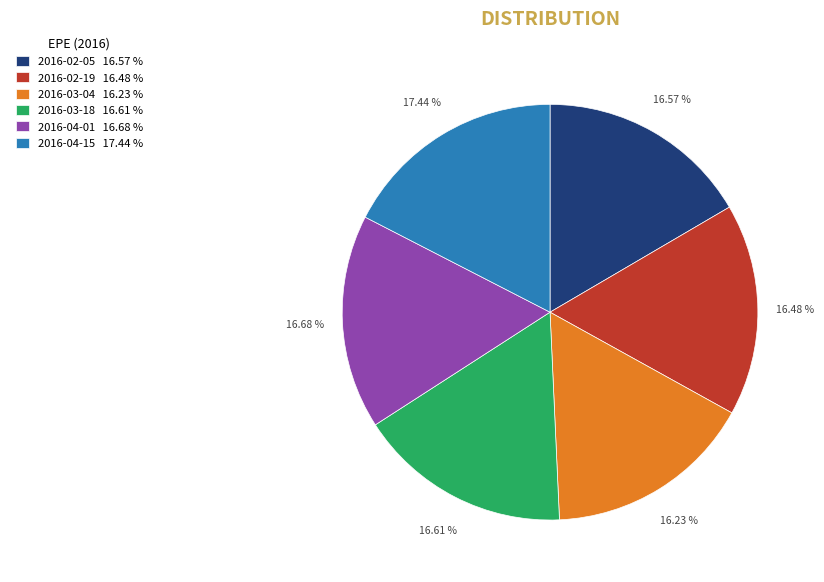

The 2016-03-04 slice represents 16% of the pie. True or false?

True